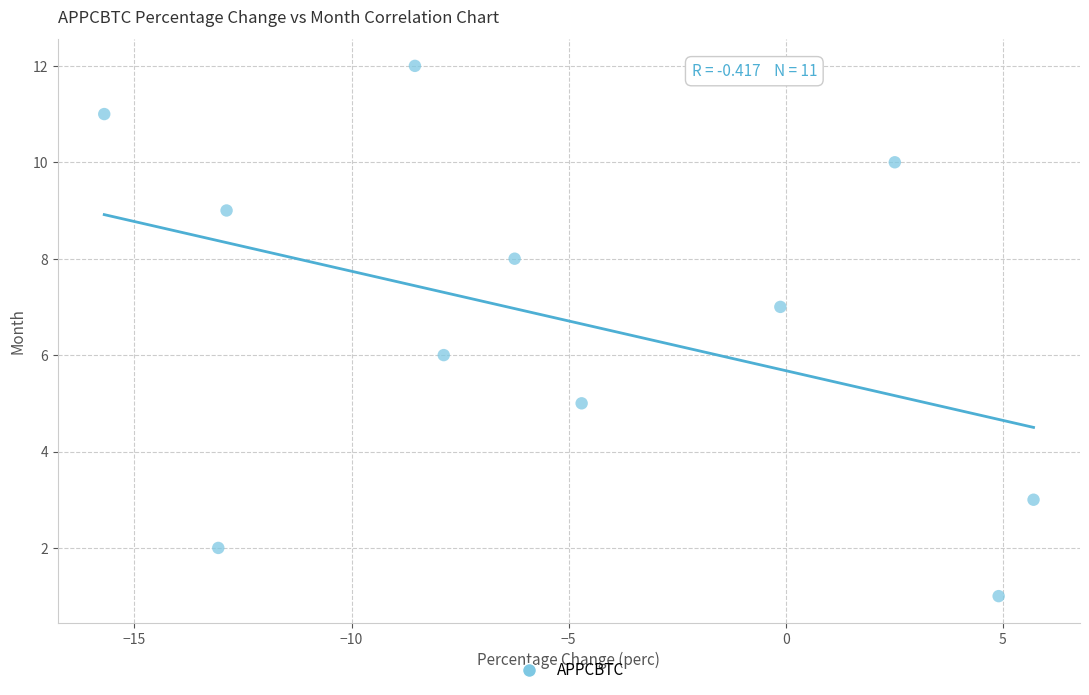

What is the average Y value?

7